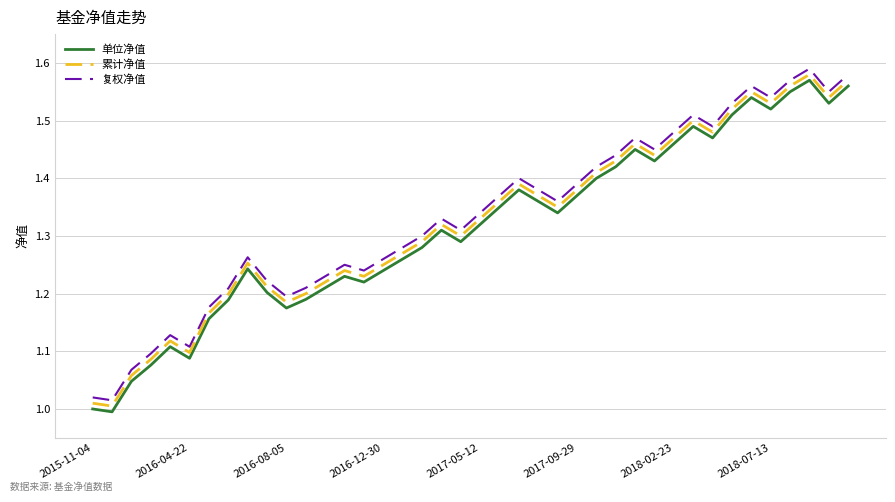

True or false: 累计净值 and 复权净值 cross at least once.

False